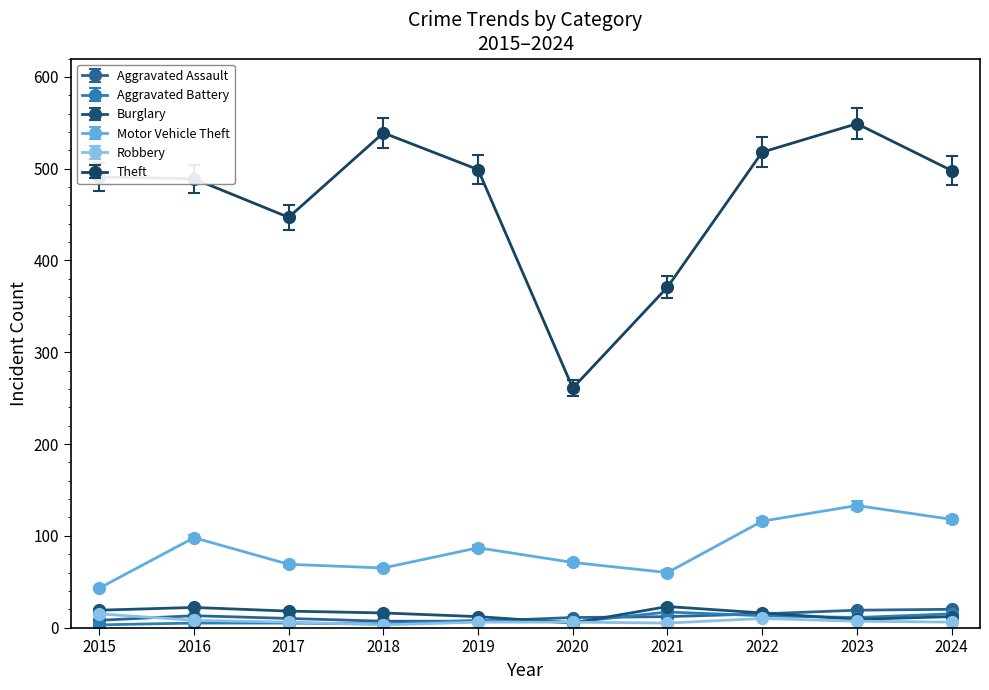

True or false: Aggravated Assault has a value of 13 at 2016.

True